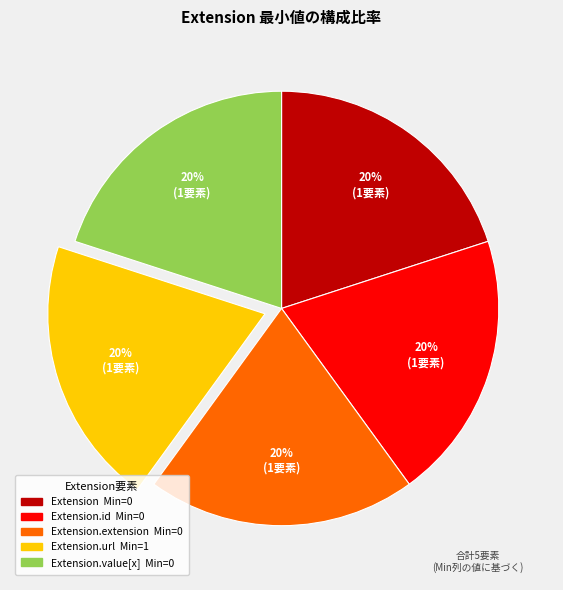

Does any single category account for the majority?

No